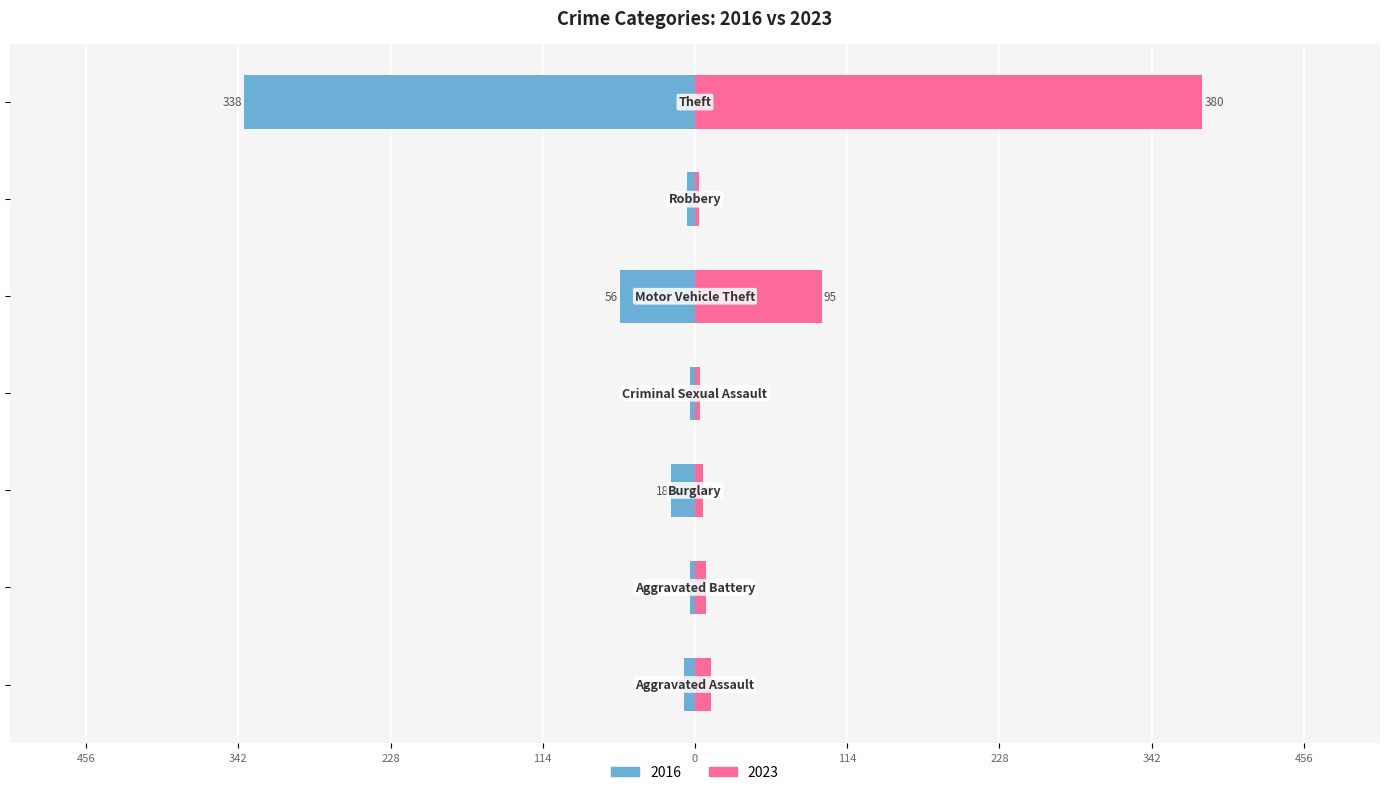

Reading left to right, list all the values displayed in this chart.

2016: -8	-4	-18	-4	-56	-6	-338
2023: 12	8	6	4	95	3	380